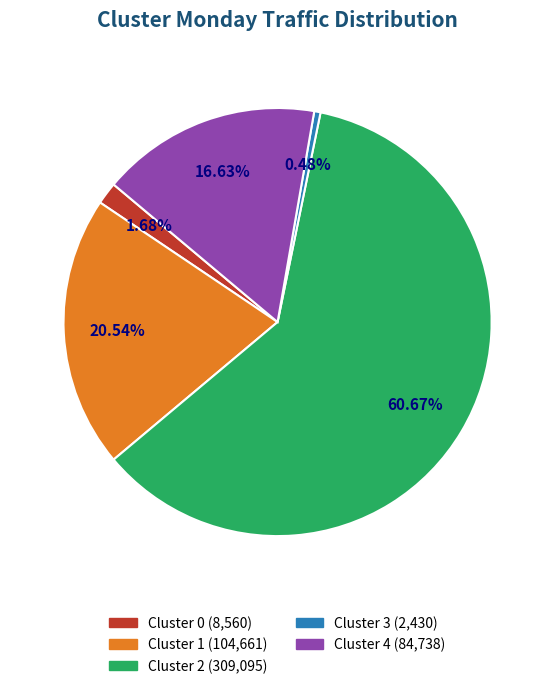

Which category accounts for the majority?

Cluster 2